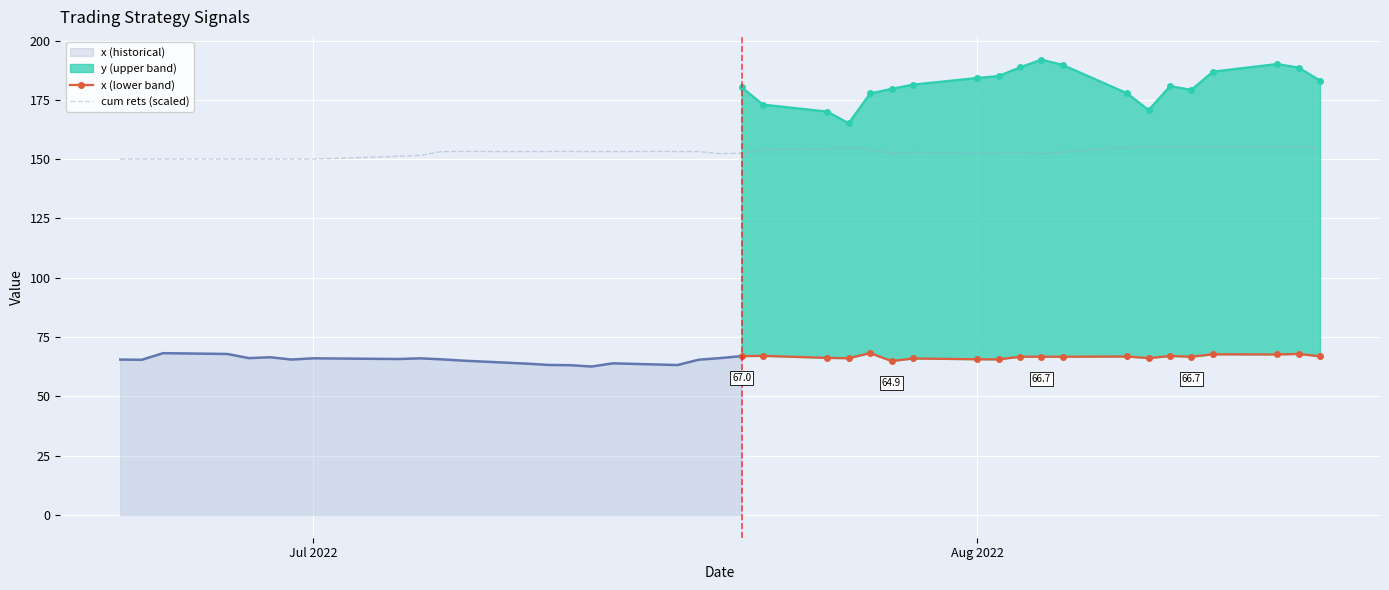

Count the cum rets values in the range 1 to 2.

40